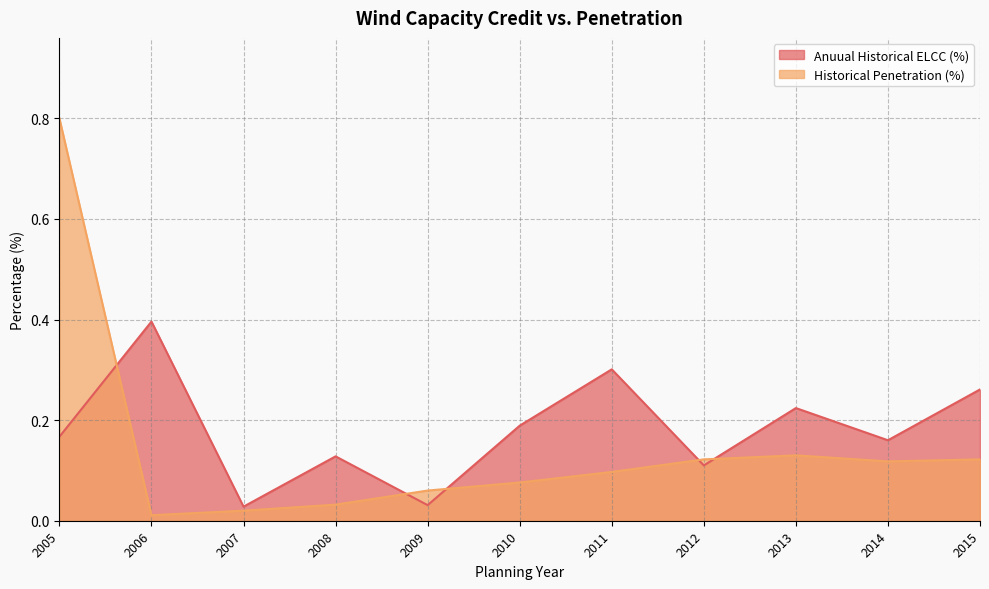

At which category is the sum across all series the highest?

2005